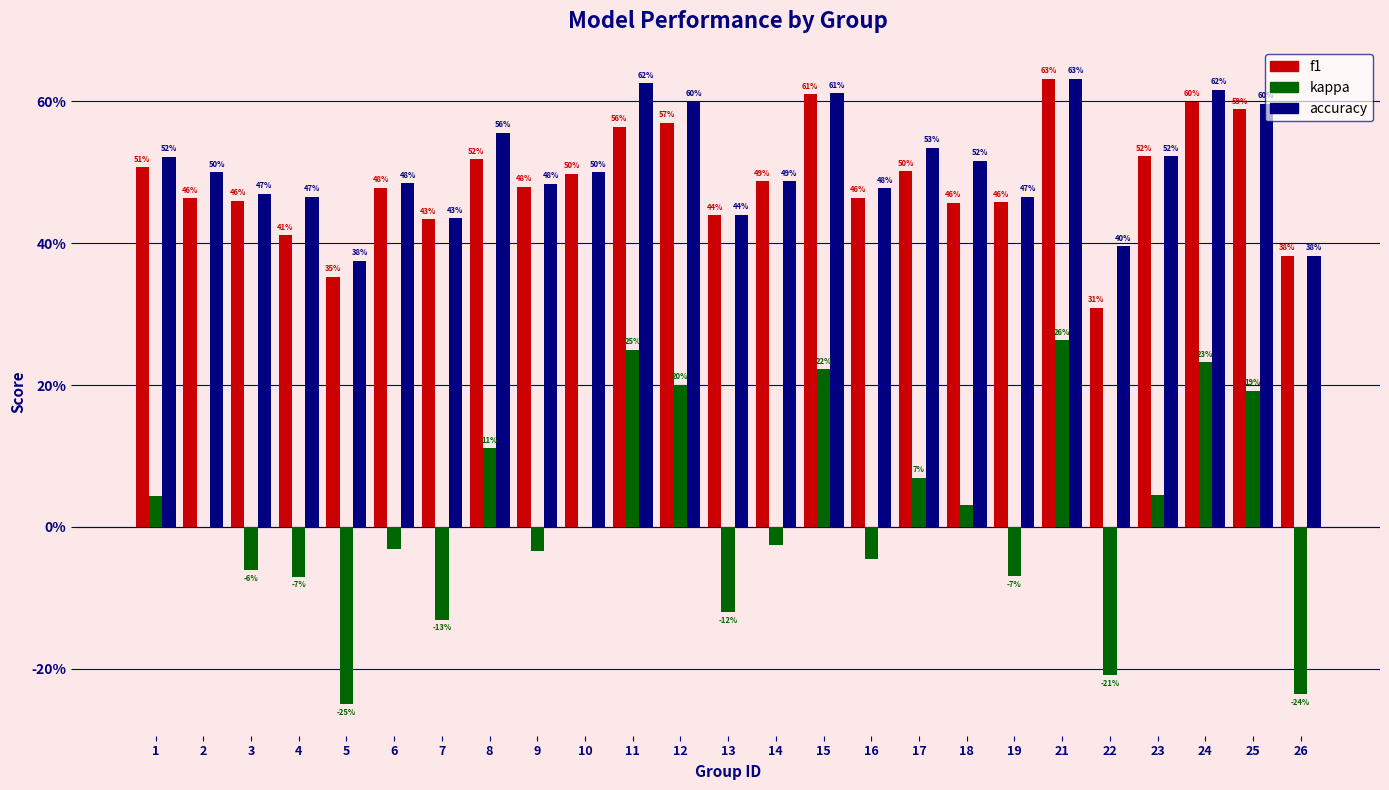

Is it true that accuracy equals 0.5 at 17?

True